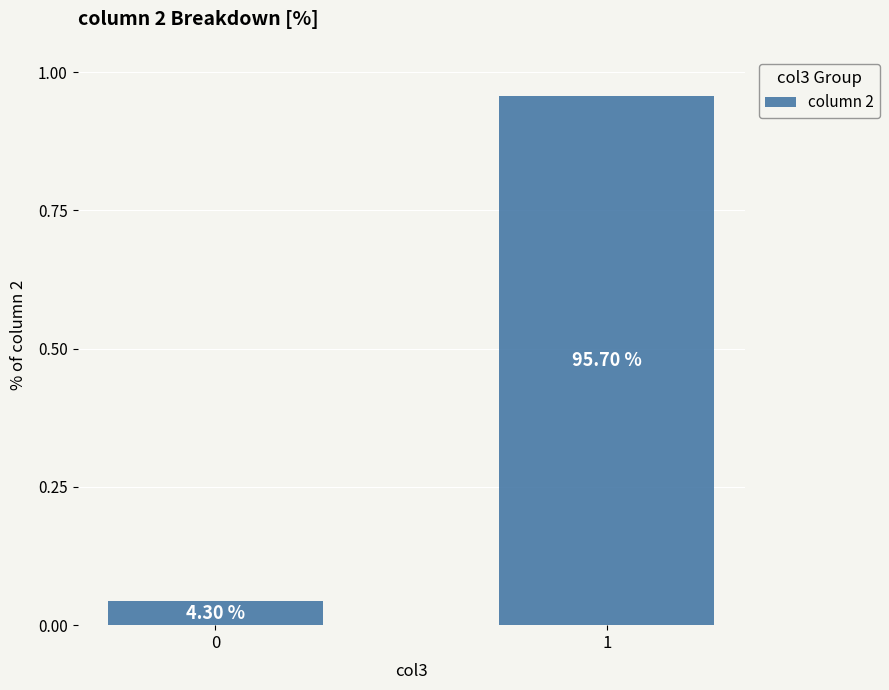

List the labels in order of value, largest first.

1, 0